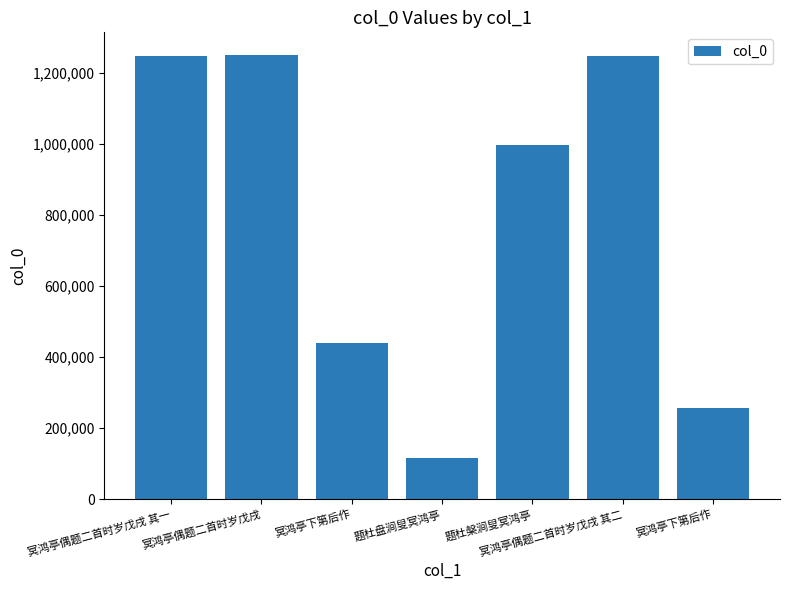

How many data points are less than 997306?

3